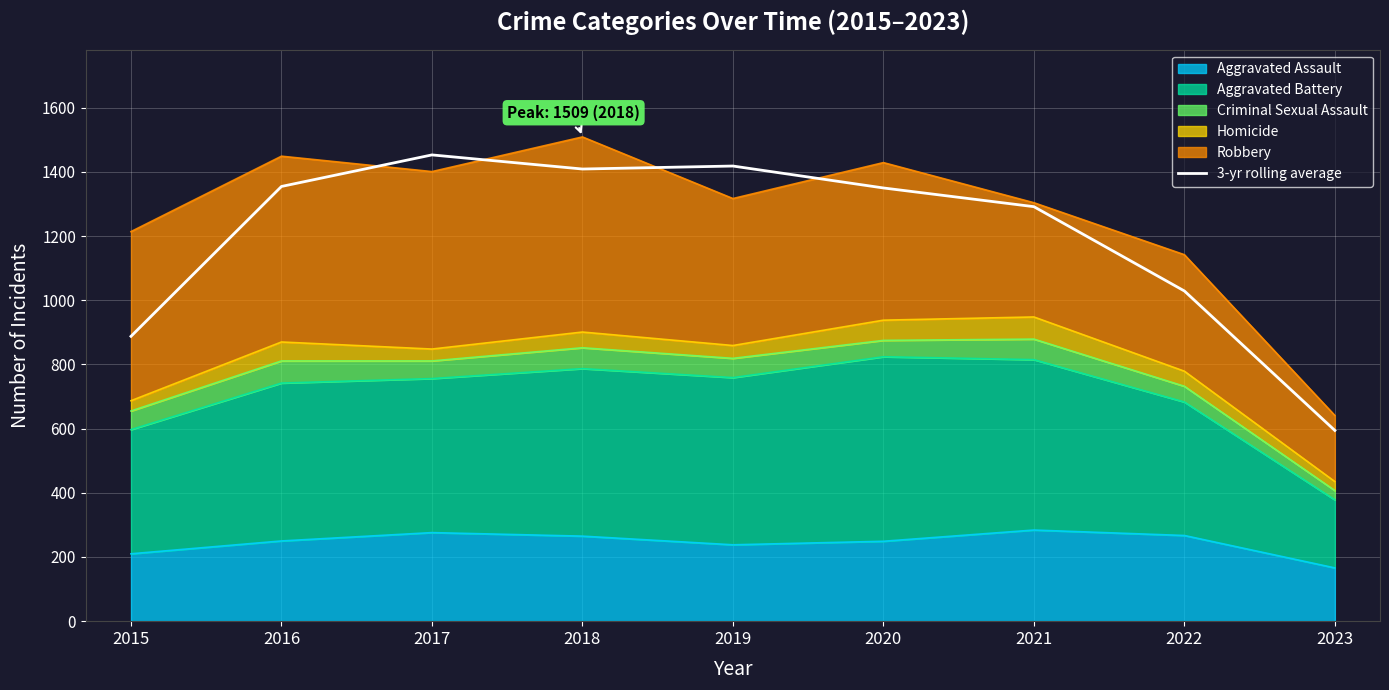

How many lines are shown in the chart?

1